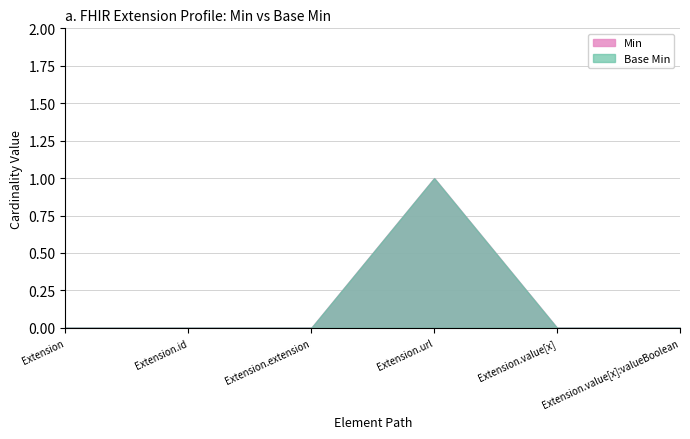

True or false: Base Min has a value of 0 at Extension.extension.

True